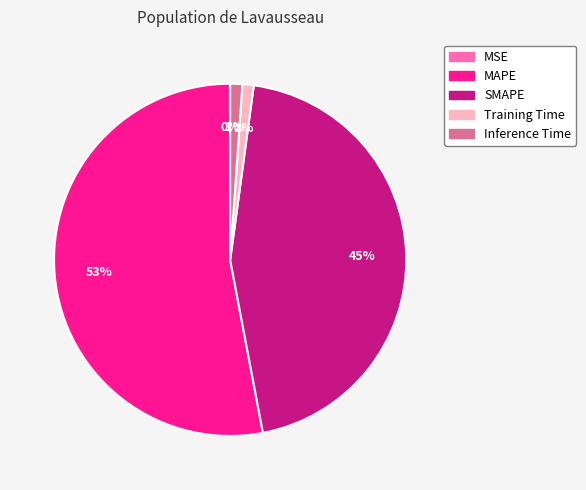

To the nearest percent, what is the difference between the MAPE and Inference Time slice percentages?

52%